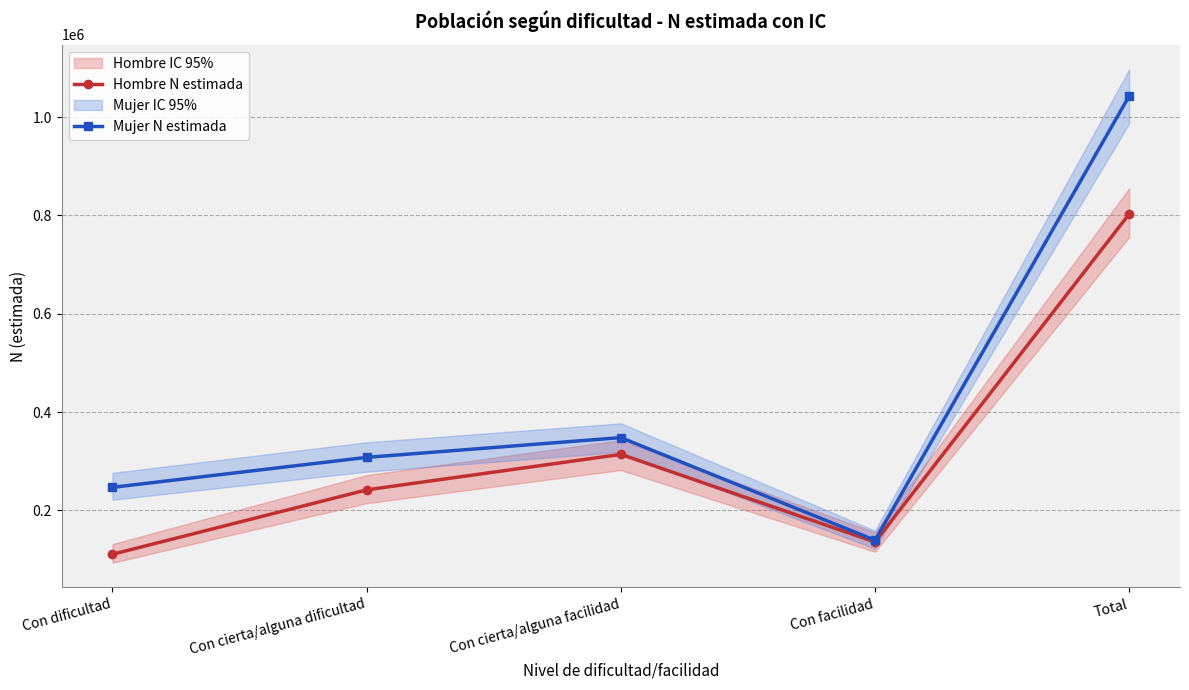

What is the value of the Hombre N estimada point at the 5th from the left?

802996